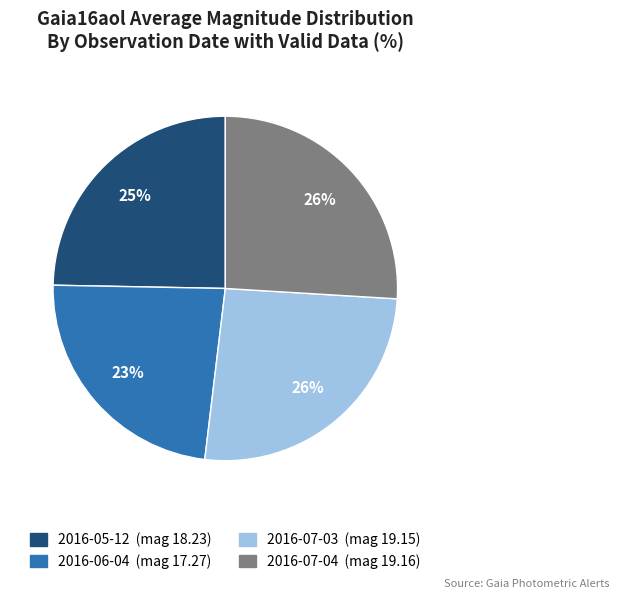

To the nearest percent, what is the difference between the largest and smallest slice percentages?

3%